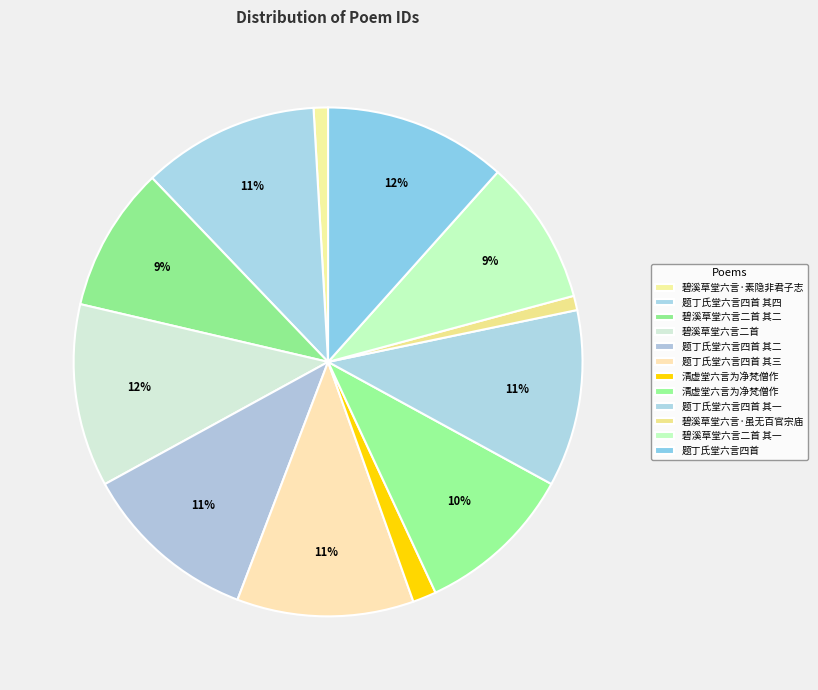

How many segments does this pie chart have?

12